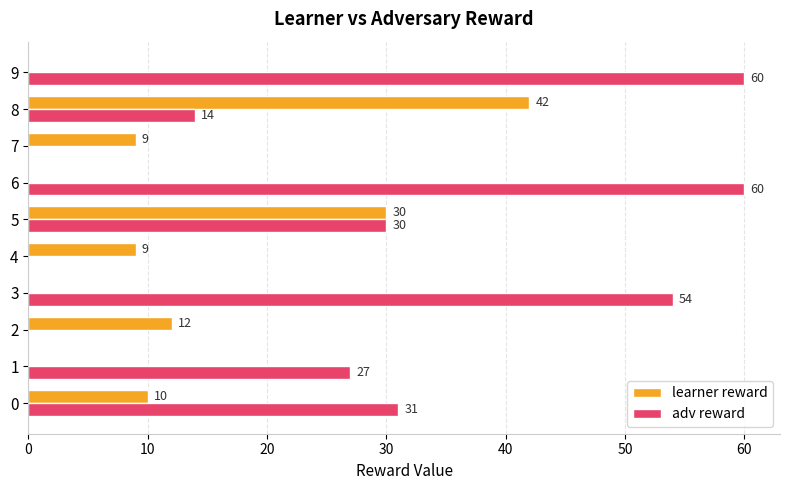

How many series are shown in this chart?

2